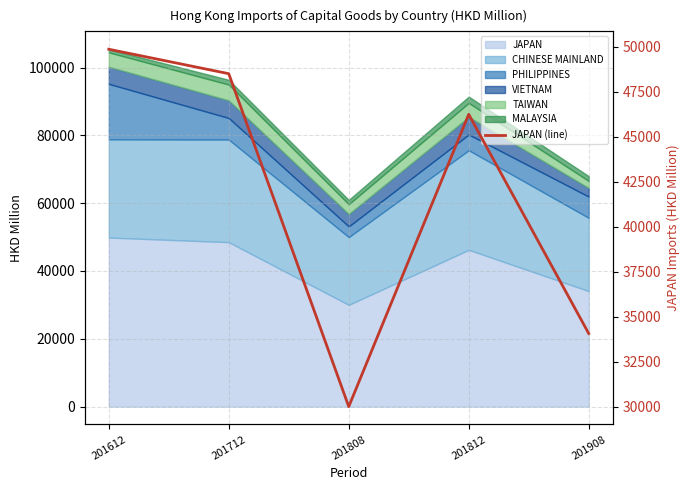

How many lines are shown in the chart?

1